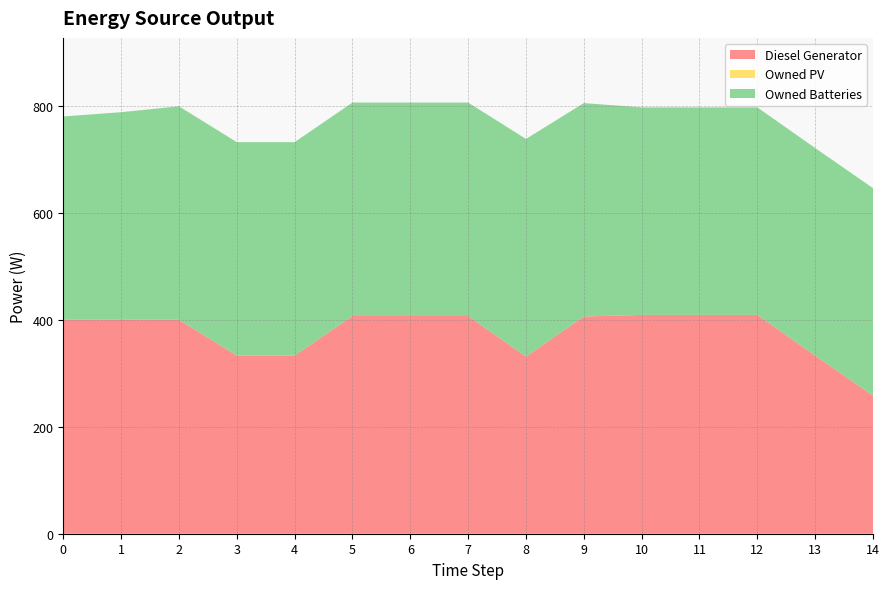

Reading left to right, what are all the values shown in this chart?

Diesel Generator: 0=400.0	1=400.0	2=400.0	3=333.0	4=333.0	5=407.0	6=407.0	7=407.0	8=331.0	9=406.0	10=409.0	11=409.0	12=409.0	13=333.0	14=258.0
Owned PV: 0=0.0	1=0.0	2=0.0	3=0.0	4=0.0	5=0.0	6=0.0	7=0.0	8=0.0	9=0.0	10=0.0	11=0.0	12=0.0	13=0.0	14=0.0
Owned Batteries: 0=380.0	1=388.0	2=399.0	3=399.0	4=399.0	5=399.0	6=399.0	7=399.0	8=407.0	9=399.0	10=388.0	11=388.0	12=388.0	13=388.0	14=388.0